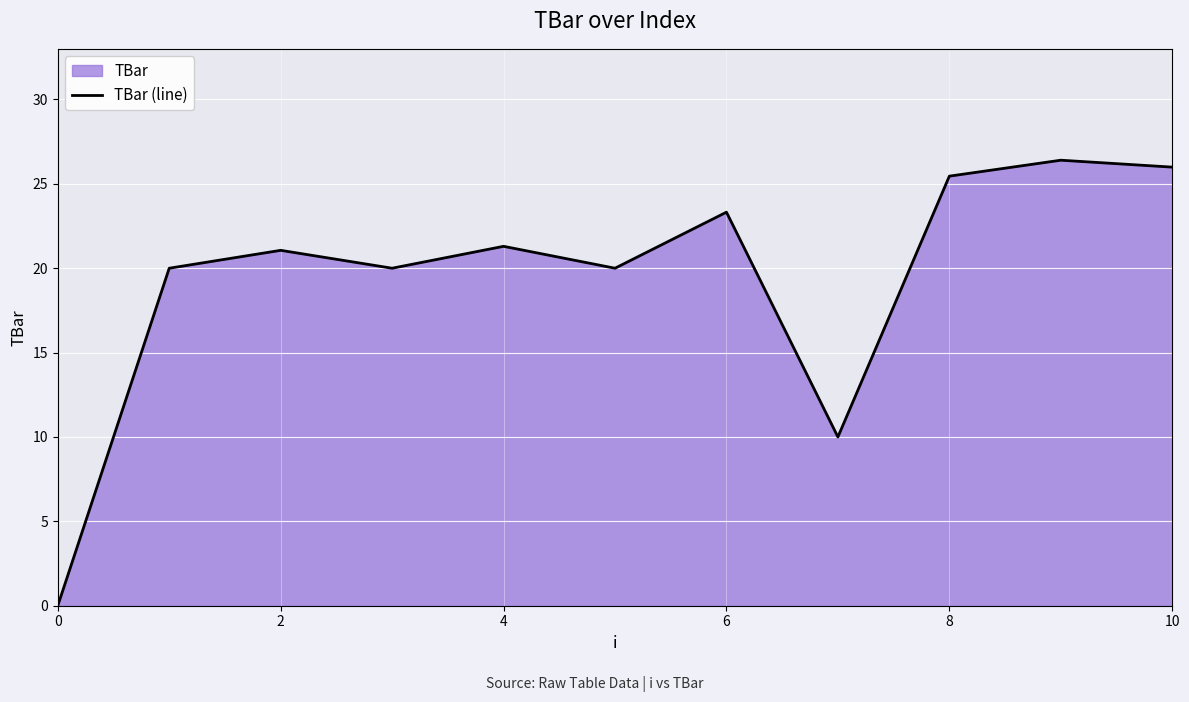

How many points are higher than both their immediate neighbors (excluding endpoints)?

4